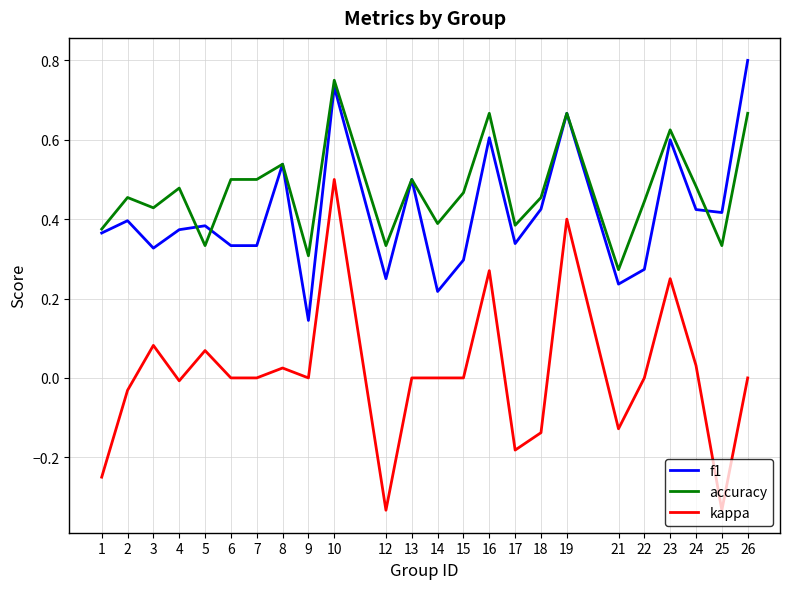

What is the total value across all series at 10?

2.0